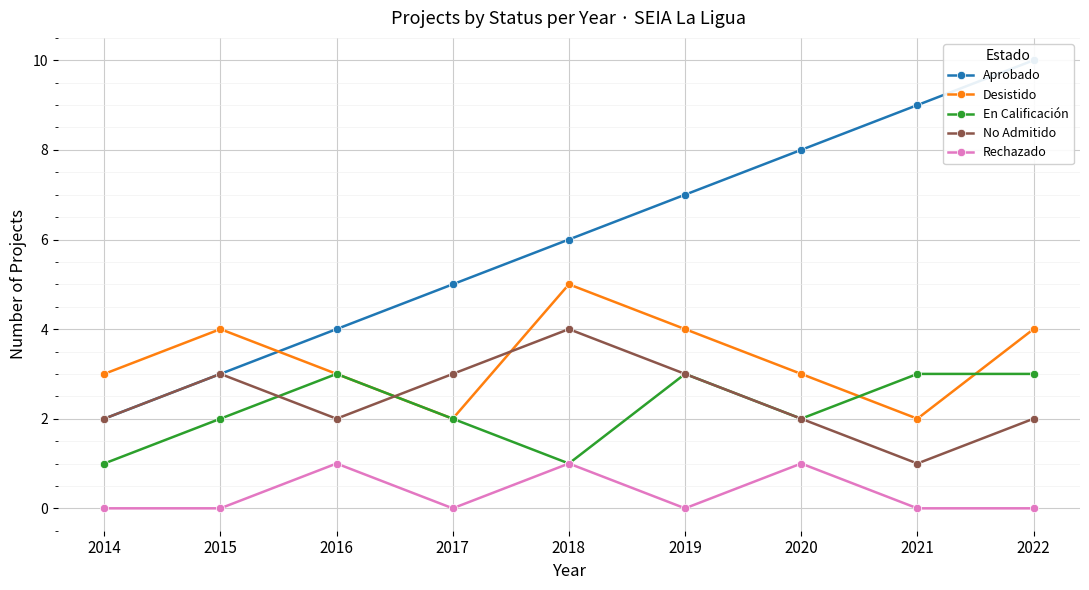

True or false: No Admitido and Aprobado intersect in this chart.

False